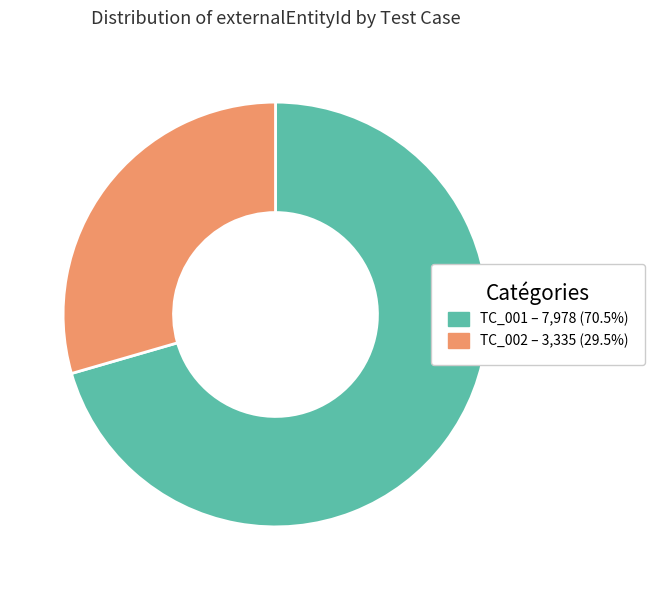

Is there any slice that represents more than half of the pie?

Yes